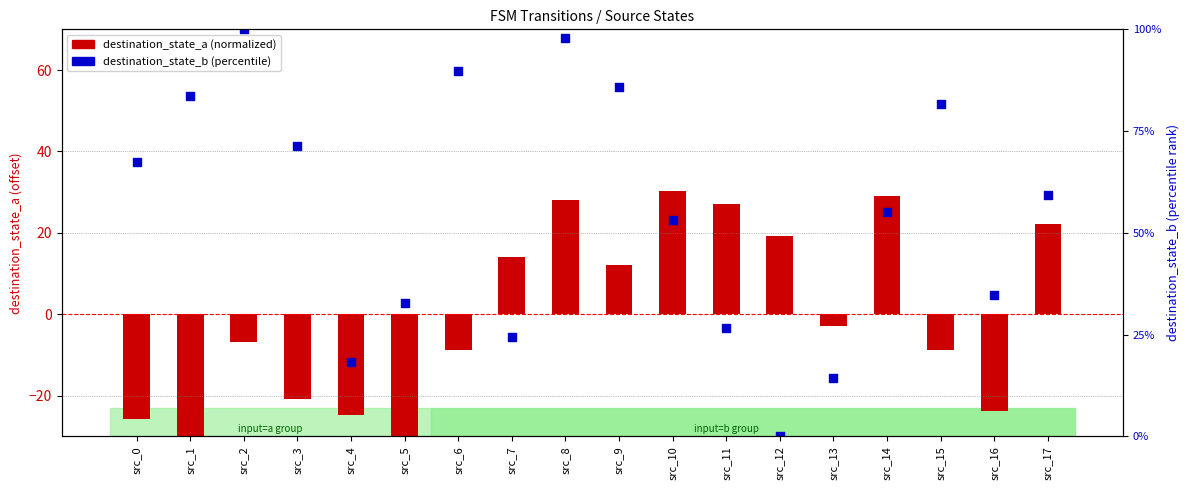

At how many categories does at least one series exceed 72?

6